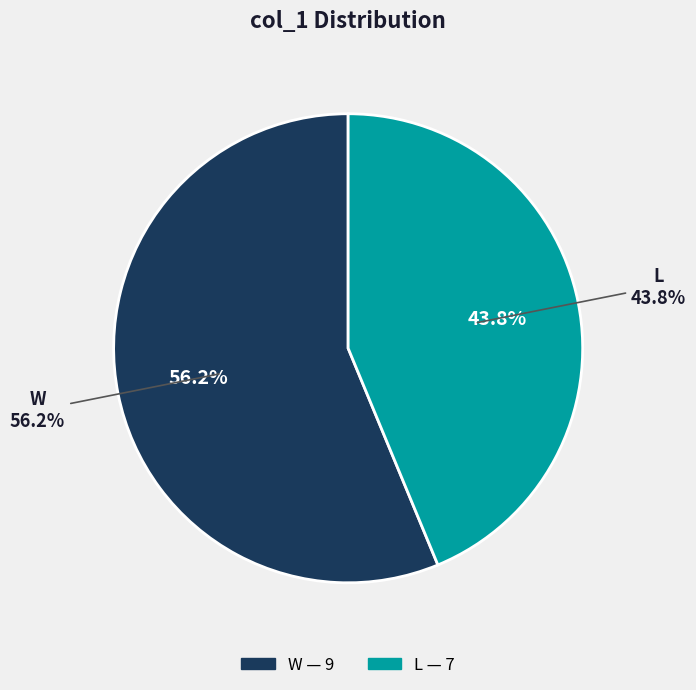

Is there a majority slice in this chart?

Yes